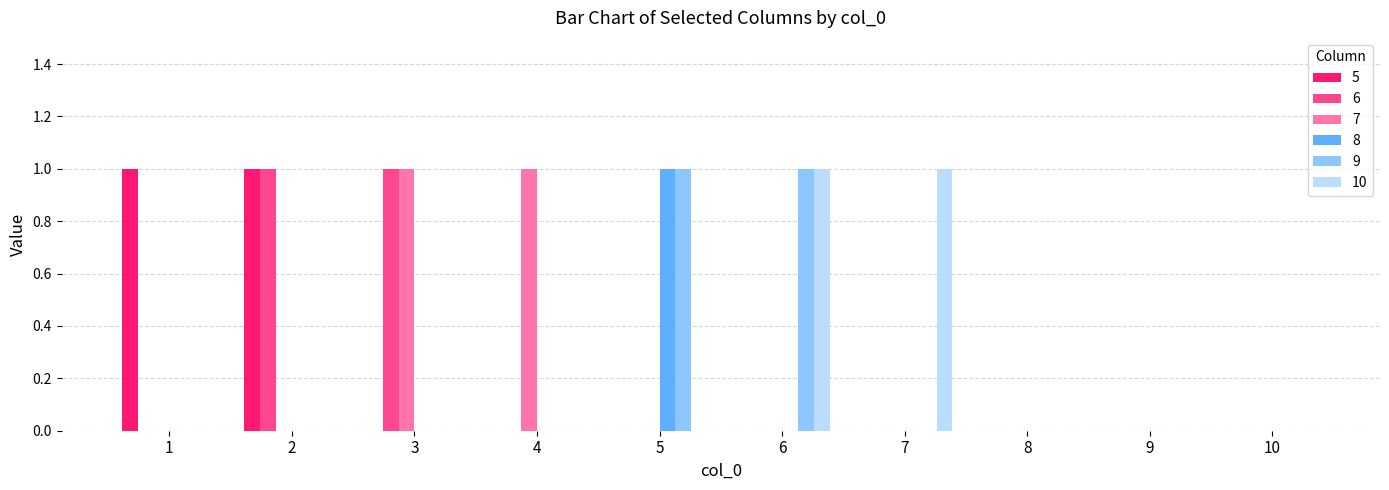

What is the difference between the 9 values at 5 and 4?

1